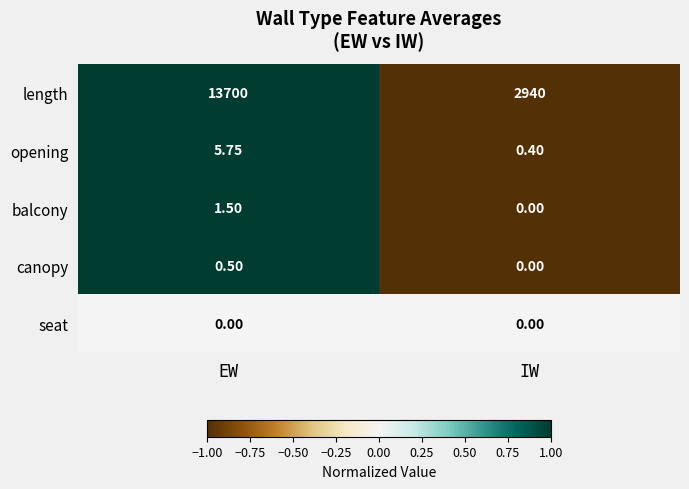

Which category has the highest value in the balcony series?

EW